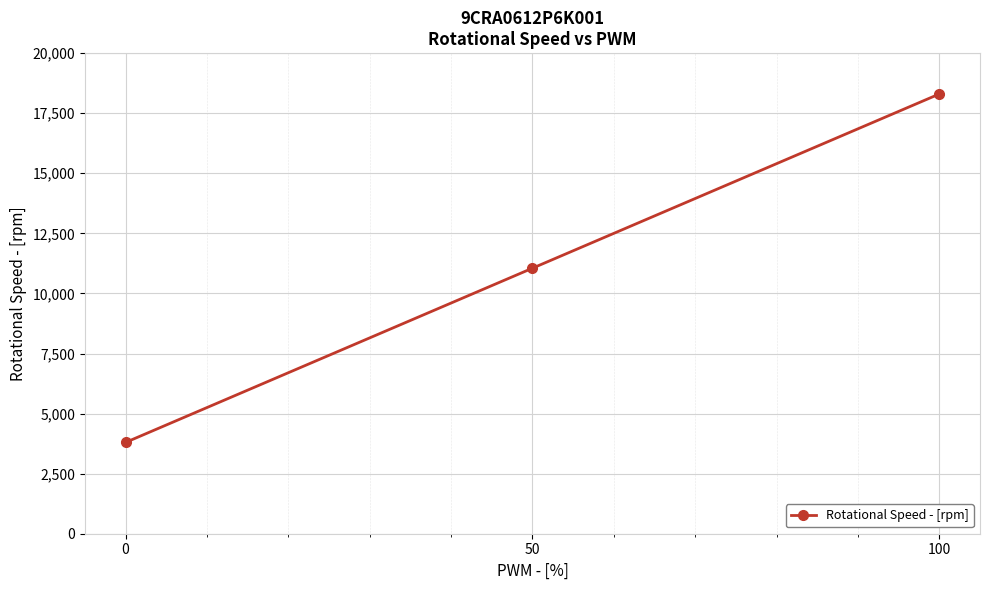

How many values are below 11050?

1